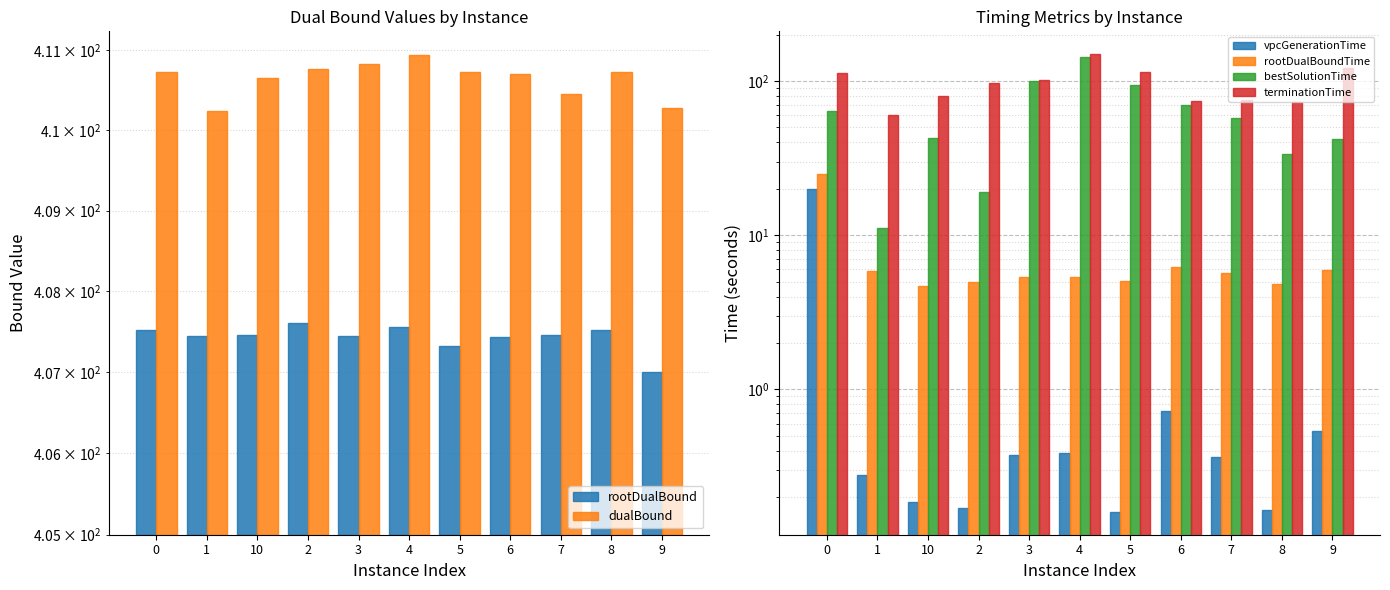

The rootDualBoundTime series shows 1.5 at 2. True or false?

False